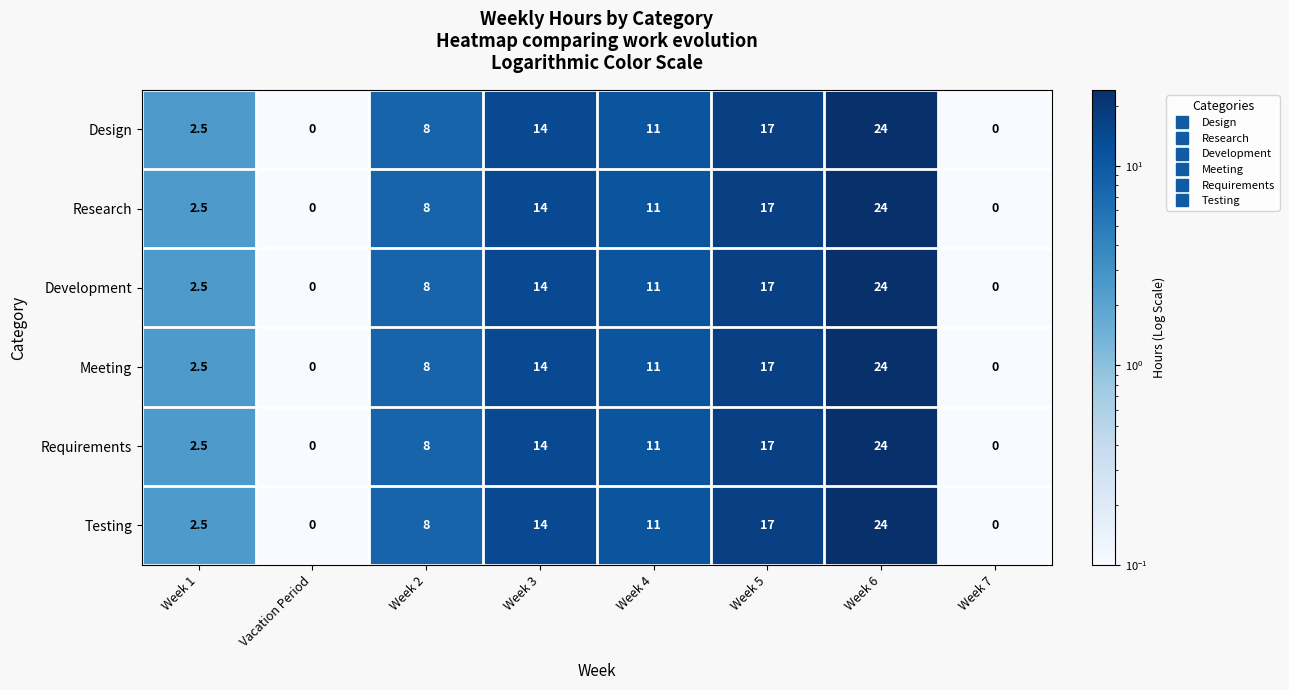

What is the difference between the Design values at Week 1 and Vacation Period?

2.5